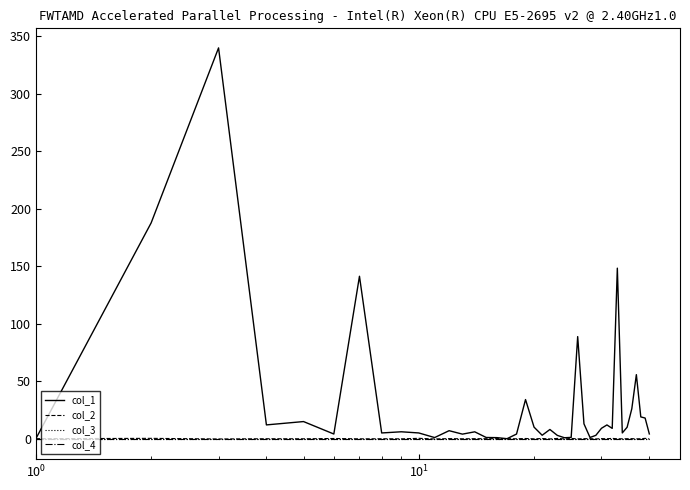

Does the chart display data point markers on the line(s)?

No